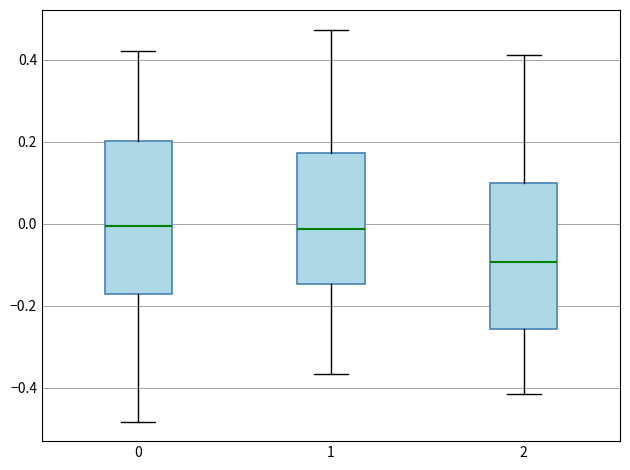

Where does the median line of the box at x = 2 sit on the y-axis? The values are not printed on the chart, so give them approximately, as read against the axis.

-0.10